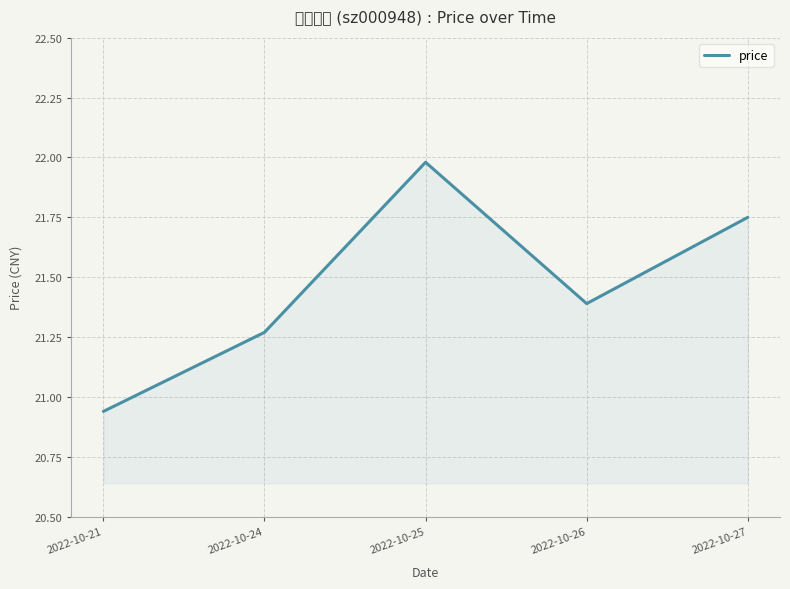

Reading left to right, transcribe all the data shown in this chart.

20.9	21.3	22.0	21.4	21.8